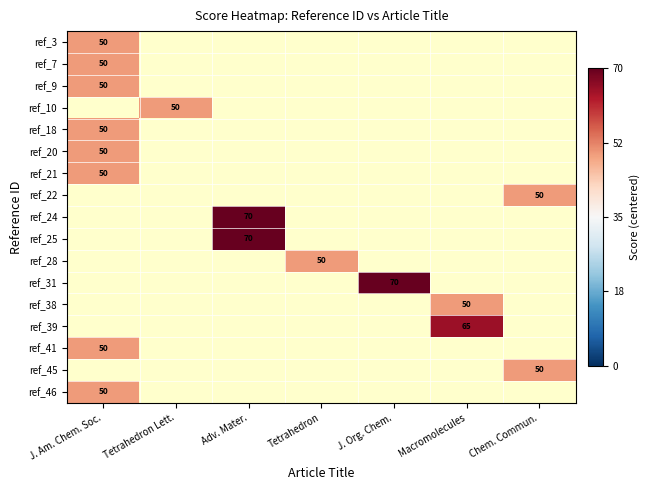

At how many categories does at least one series exceed 32?

2